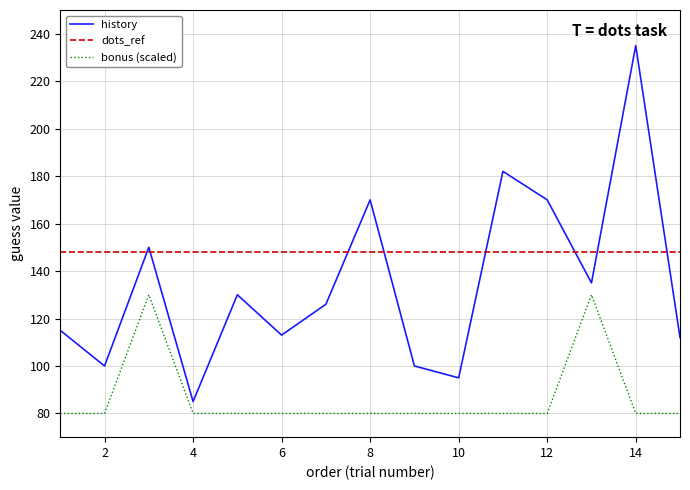

List the series in order of their peak value, lowest first.

bonus (scaled), dots_ref, history